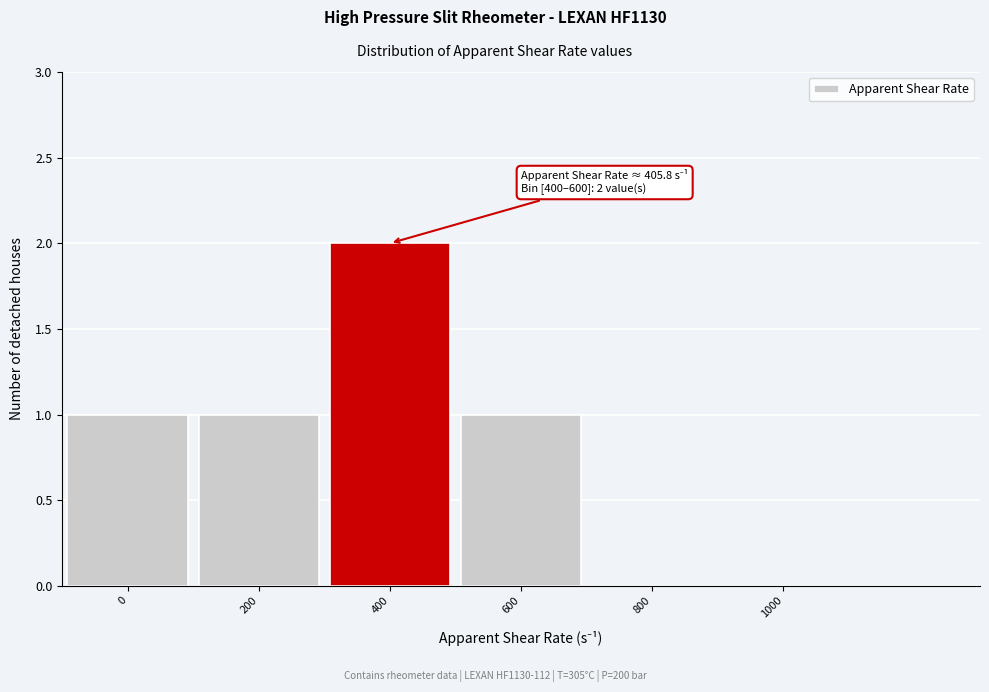

Reading left to right, transcribe all the data shown in this chart.

0=1	200=1	400=2	600=1	800=0	1000=0